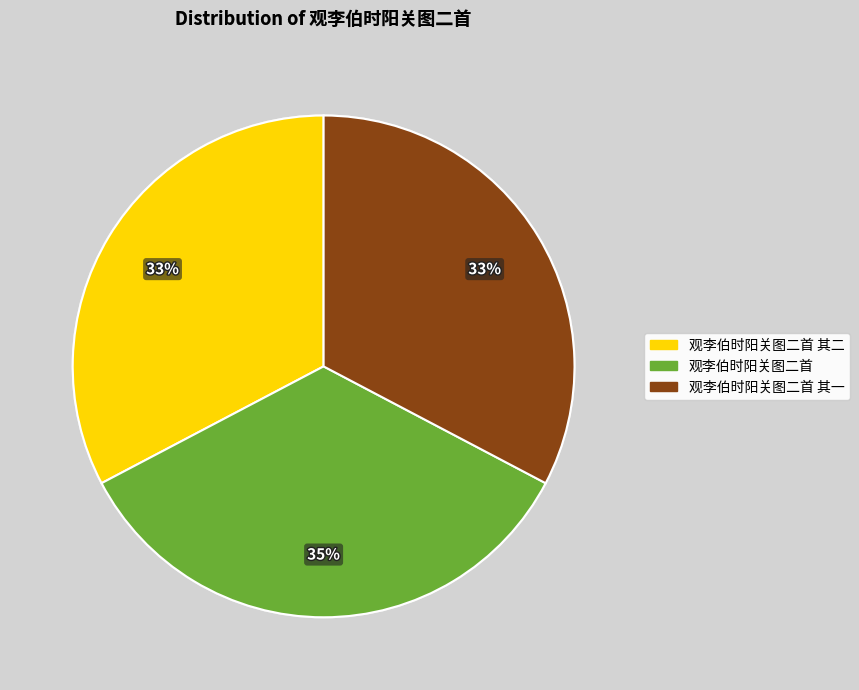

Is there a majority slice in this chart?

No